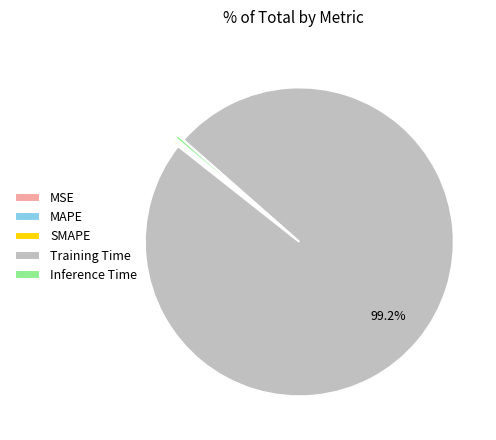

Is there a majority slice in this chart?

Yes